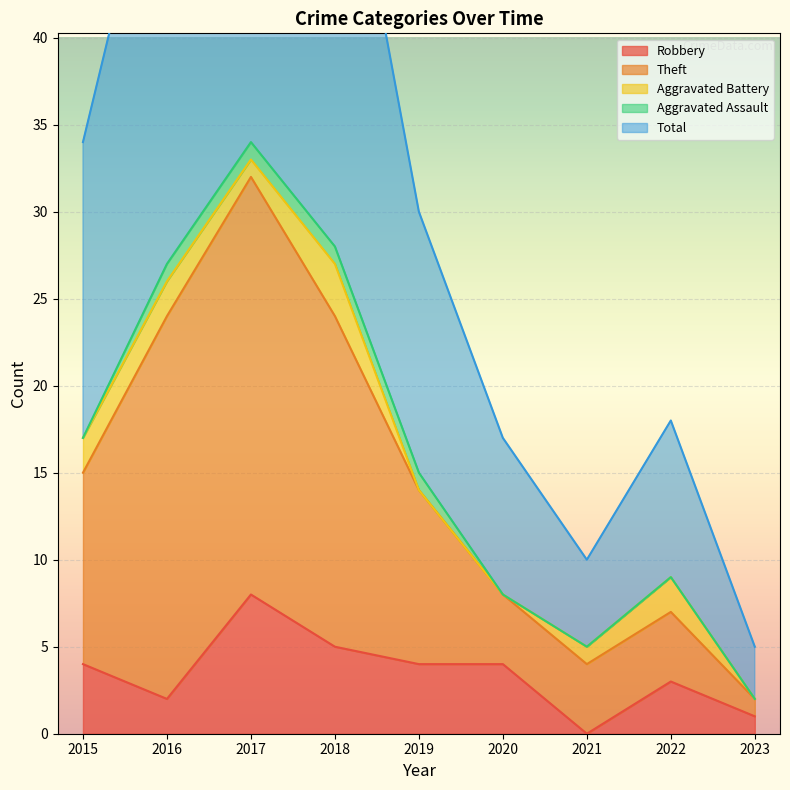

Read the Total value at 2021, to the nearest 10.

10